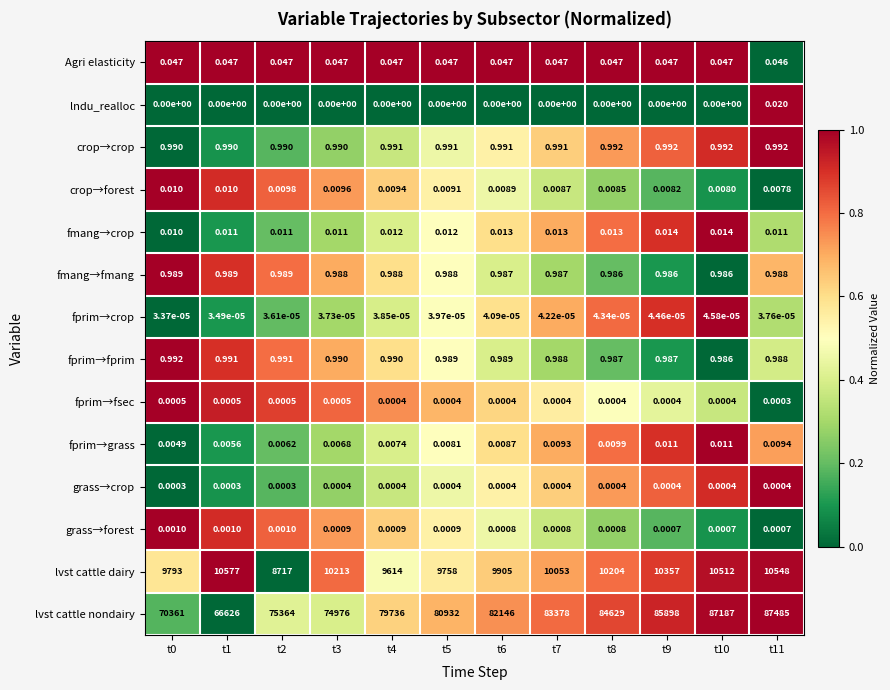

Which series changed the most between t4 and t6?

lvst cattle nondairy